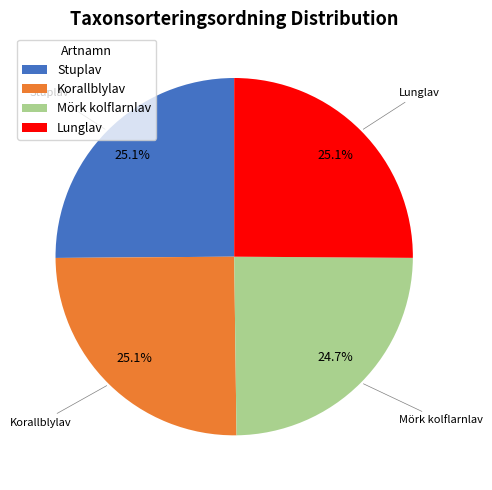

To the nearest percent, what is the average slice percentage?

25%